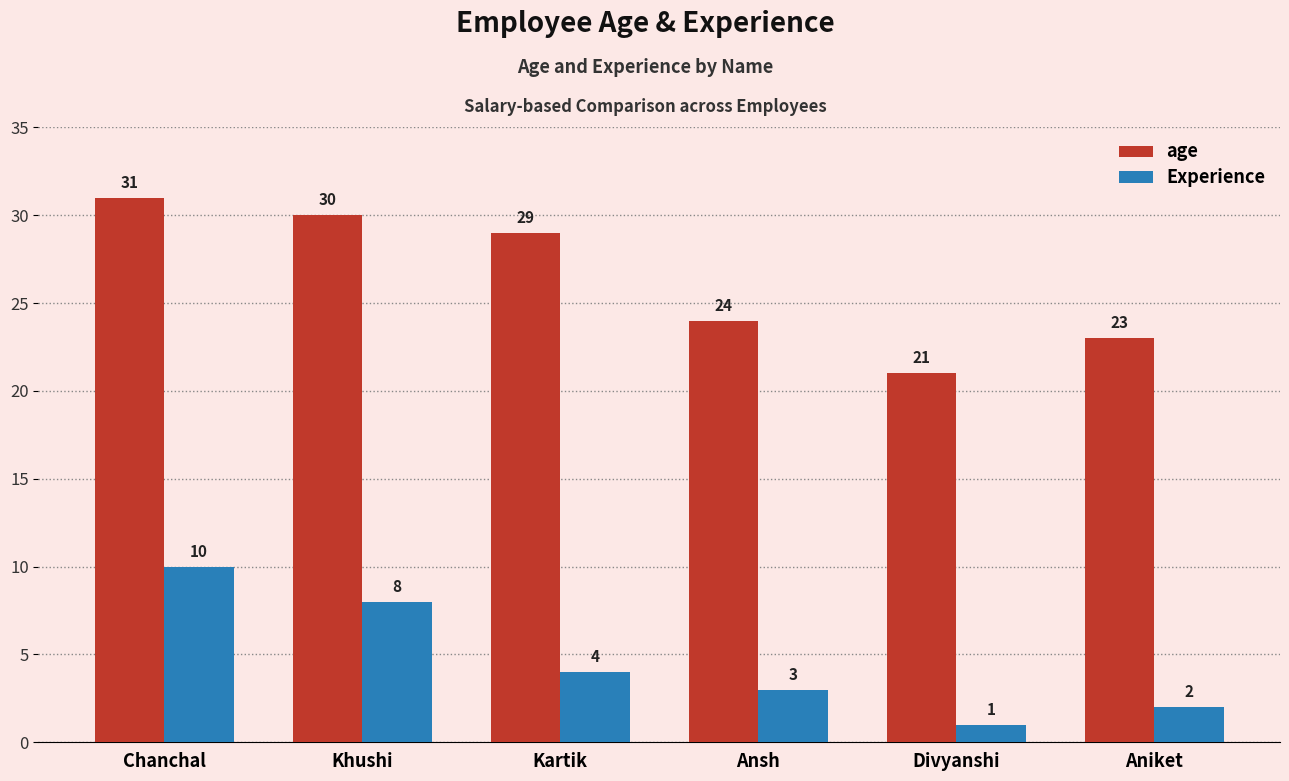

Are the bars grouped side by side (vs. stacked)?

Yes